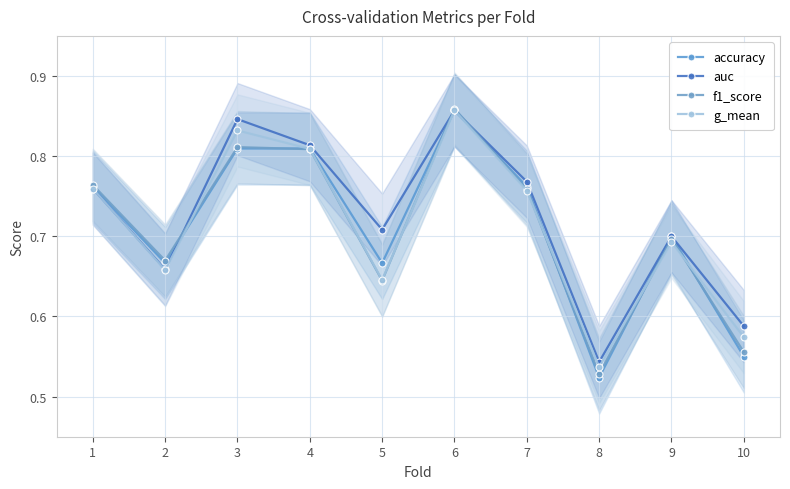

Is the value of g_mean at 3 greater than the value of auc at 6?

No